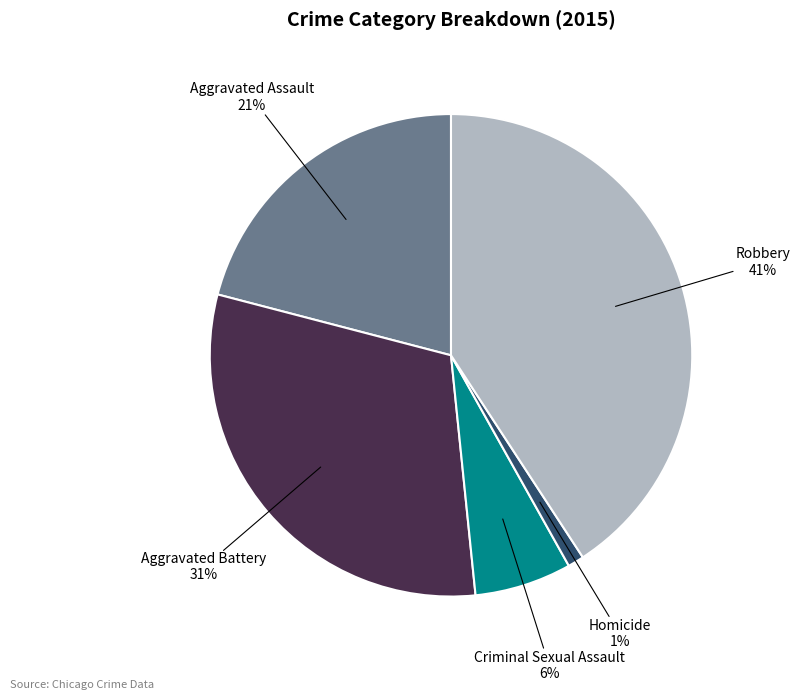

To the nearest percent, what portion does Aggravated Battery represent?

31%